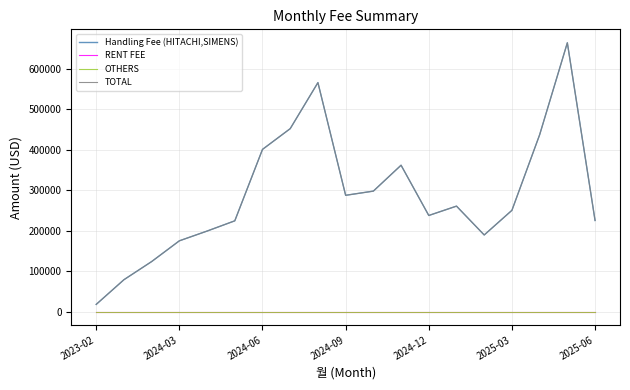

At how many categories does at least one series exceed 93378?

17